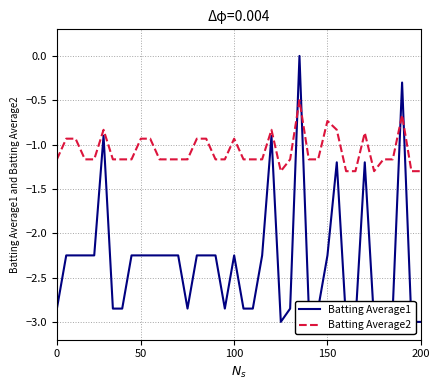

List the series in order of their overall mean, lowest first.

Batting Average1, Batting Average2